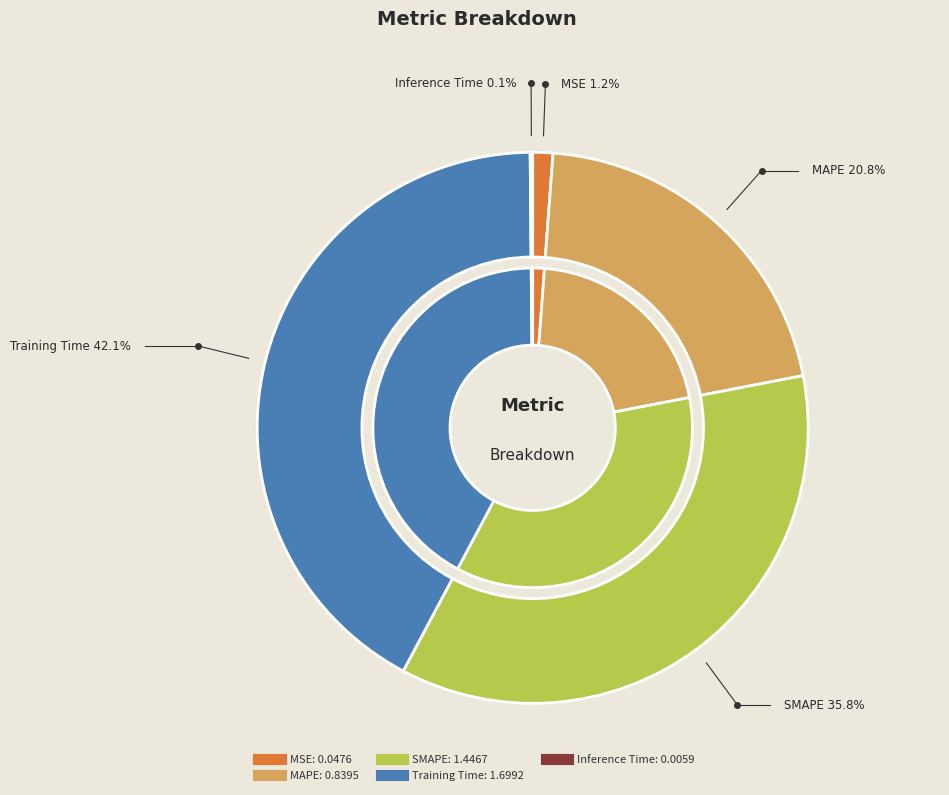

Is MSE the majority of the pie?

No